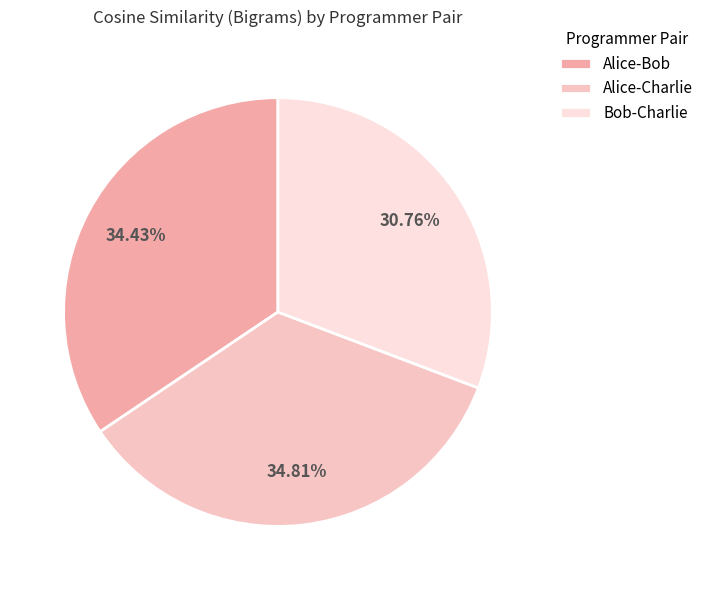

How many slices are in this pie chart?

3